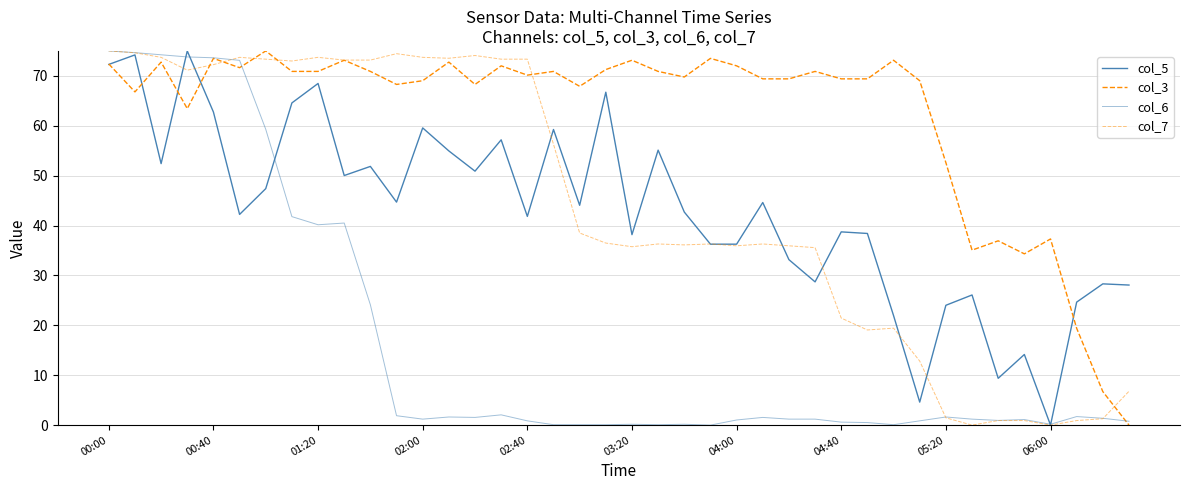

Reading left to right, list all the values displayed in this chart.

col_5: 72.3	74.2	52.4	75.0	62.8	42.2	47.4	64.6	68.5	50.0	51.9	44.7	59.6	55.0	50.9	57.2	41.8	59.3	44.1	66.7	38.2	55.1	42.7	36.3	36.3	44.6	33.2	28.7	38.7	38.4	22.0	4.6	24.0	26.1	9.4	14.2	0.0	24.7	28.3	28.1
col_3: 72.4	66.8	72.8	63.4	73.5	71.6	75.0	70.9	70.9	73.1	70.9	68.3	69.0	72.8	68.3	72.0	70.1	70.9	67.9	71.3	73.1	70.9	69.8	73.5	72.0	69.4	69.4	70.9	69.4	69.4	73.1	69.0	52.6	35.1	36.9	34.3	37.3	19.4	6.7	0.0
col_6: 75.0	74.7	74.2	73.8	73.6	73.1	59.3	41.8	40.2	40.5	24.1	1.9	1.2	1.6	1.5	2.1	0.9	0.1	0.1	0.1	0.2	0.1	0.2	0.0	1.0	1.5	1.2	1.2	0.6	0.5	0.1	0.9	1.6	1.2	0.9	1.1	0.2	1.7	1.4	0.8
col_7: 75.0	74.6	73.7	71.1	72.2	73.7	73.3	73.0	73.7	73.2	73.2	74.4	73.7	73.5	74.1	73.3	73.3	56.3	38.5	36.5	35.8	36.3	36.1	36.3	35.9	36.3	35.9	35.6	21.5	19.1	19.4	12.8	1.5	0.0	0.9	0.9	0.0	0.9	1.3	6.8